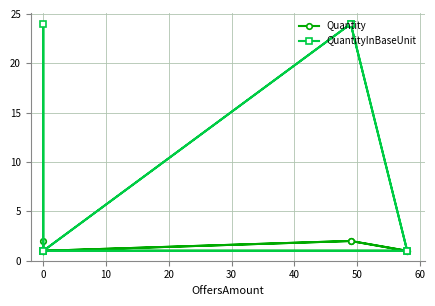

What is the difference between the maximum and second lowest values in the QuantityInBaseUnit series?

23